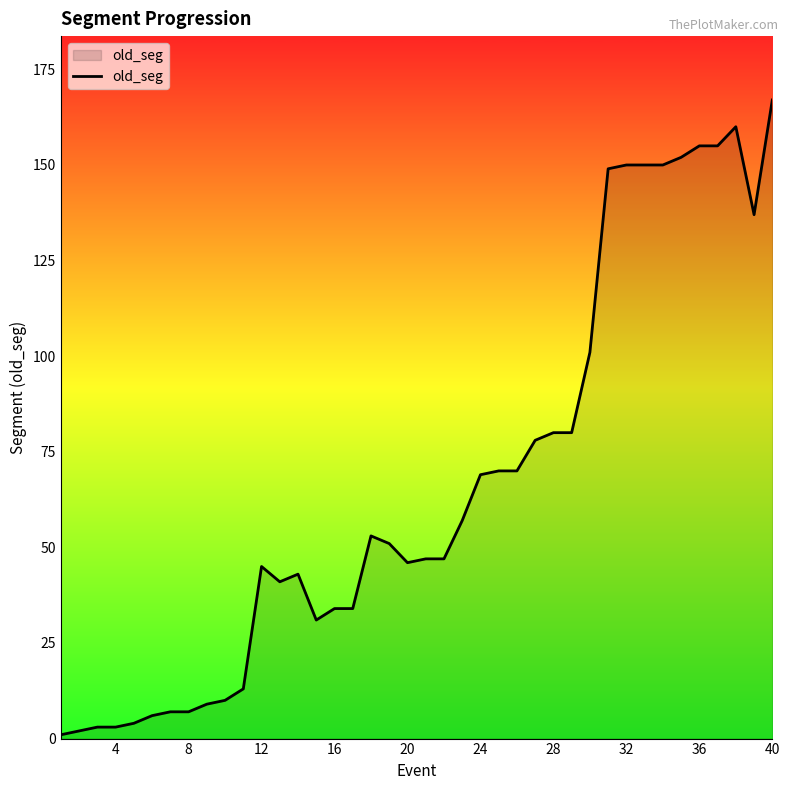

What is the difference between the second highest and second lowest values?

158